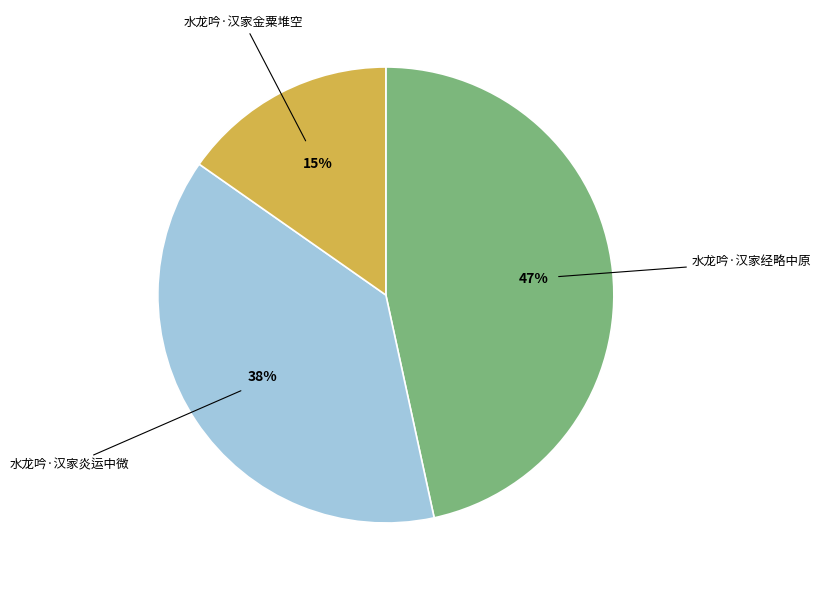

Rank the categories by value from highest to lowest.

水龙吟·汉家经略中原, 水龙吟·汉家炎运中微, 水龙吟·汉家金粟堆空